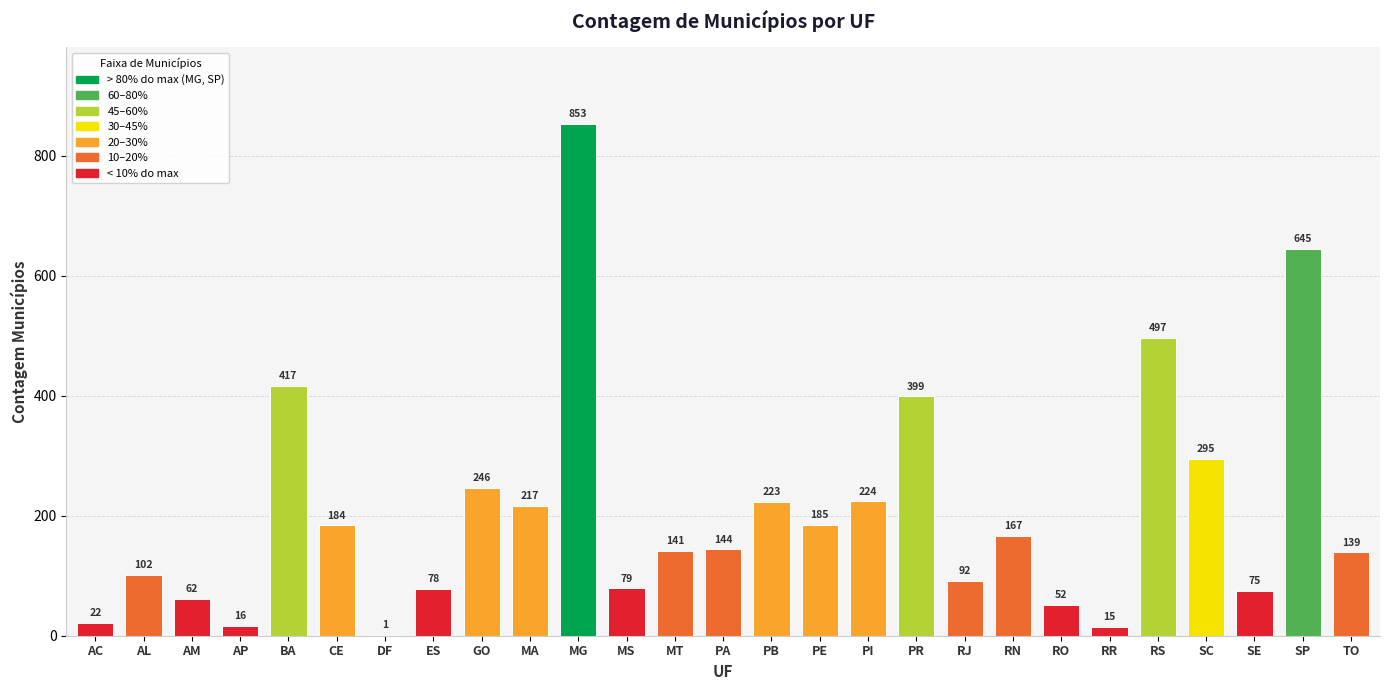

Is it true that the value at GO is 246?

True